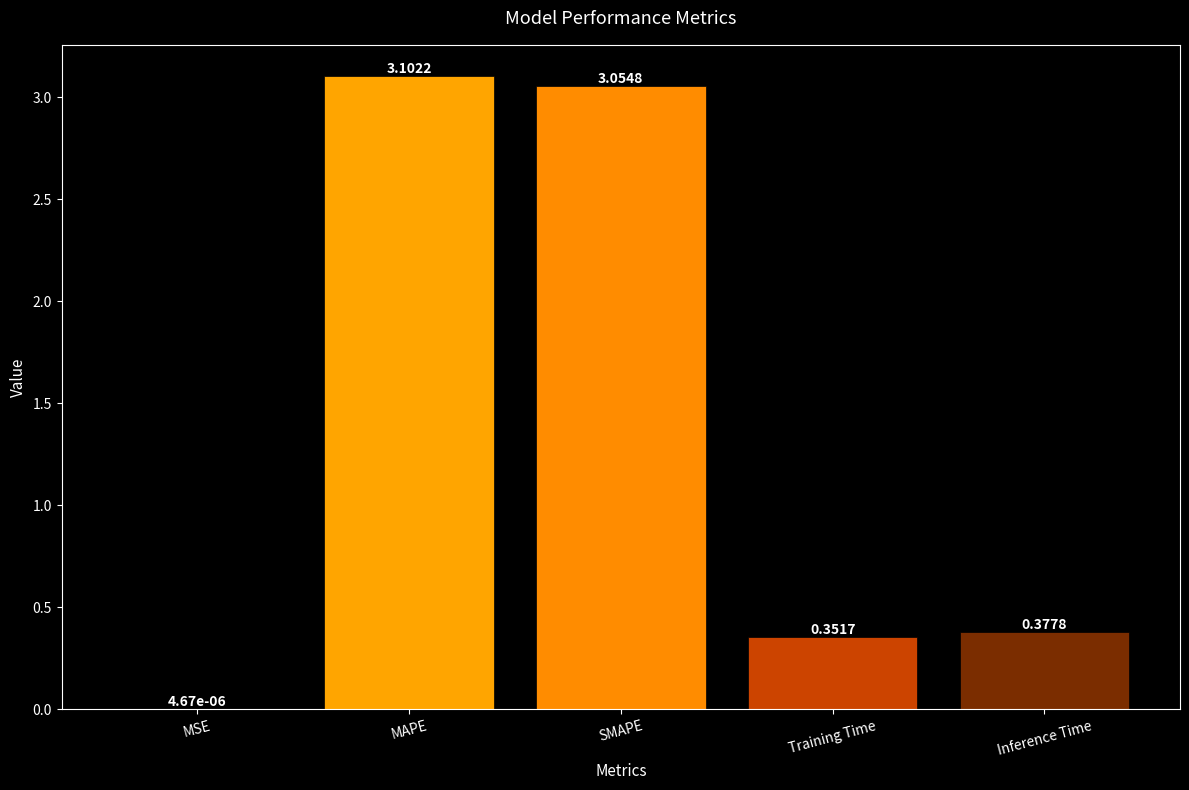

Where is the data nearest to the value 1?

Inference Time